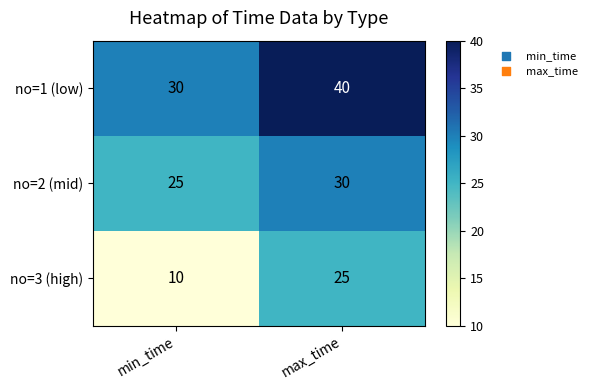

Between min_time and max_time, which series saw the biggest shift?

no=3 (high)